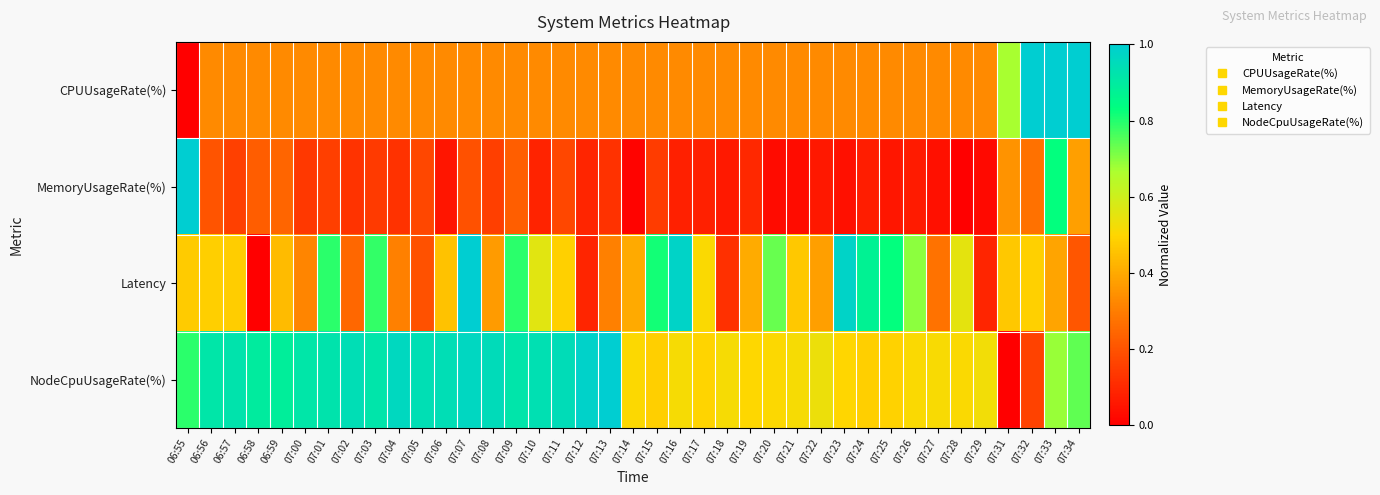

Reading right to left, transcribe all the data shown in this chart.

CPUUsageRate(%): 07:34=1.0	07:33=1.0	07:32=1.0	07:31=0.7	07:29=0.3	07:28=0.3	07:27=0.3	07:26=0.3	07:25=0.3	07:24=0.3	07:23=0.3	07:22=0.3	07:21=0.3	07:20=0.3	07:19=0.3	07:18=0.3	07:17=0.3	07:16=0.3	07:15=0.3	07:14=0.3	07:13=0.3	07:12=0.3	07:11=0.3	07:10=0.3	07:09=0.3	07:08=0.3	07:07=0.3	07:06=0.3	07:05=0.3	07:04=0.3	07:03=0.3	07:02=0.3	07:01=0.3	07:00=0.3	06:59=0.3	06:58=0.3	06:57=0.3	06:56=0.3	06:55=0.0
MemoryUsageRate(%): 07:34=0.4	07:33=0.8	07:32=0.3	07:31=0.3	07:29=0.0	07:28=0.0	07:27=0.0	07:26=0.1	07:25=0.1	07:24=0.1	07:23=0.0	07:22=0.1	07:21=0.0	07:20=0.0	07:19=0.1	07:18=0.1	07:17=0.1	07:16=0.1	07:15=0.1	07:14=0.0	07:13=0.1	07:12=0.1	07:11=0.2	07:10=0.1	07:09=0.2	07:08=0.2	07:07=0.2	07:06=0.1	07:05=0.2	07:04=0.1	07:03=0.1	07:02=0.1	07:01=0.2	07:00=0.1	06:59=0.2	06:58=0.2	06:57=0.2	06:56=0.2	06:55=1.0
Latency: 07:34=0.2	07:33=0.4	07:32=0.5	07:31=0.5	07:29=0.1	07:28=0.6	07:27=0.3	07:26=0.7	07:25=0.8	07:24=0.9	07:23=1.0	07:22=0.4	07:21=0.5	07:20=0.7	07:19=0.4	07:18=0.1	07:17=0.5	07:16=1.0	07:15=0.8	07:14=0.4	07:13=0.3	07:12=0.1	07:11=0.5	07:10=0.6	07:09=0.8	07:08=0.4	07:07=1.0	07:06=0.5	07:05=0.2	07:04=0.3	07:03=0.8	07:02=0.2	07:01=0.8	07:00=0.3	06:59=0.4	06:58=0.0	06:57=0.5	06:56=0.5	06:55=0.5
NodeCpuUsageRate(%): 07:34=0.7	07:33=0.7	07:32=0.2	07:31=0.0	07:29=0.5	07:28=0.5	07:27=0.5	07:26=0.5	07:25=0.5	07:24=0.5	07:23=0.5	07:22=0.5	07:21=0.5	07:20=0.5	07:19=0.5	07:18=0.5	07:17=0.5	07:16=0.5	07:15=0.5	07:14=0.5	07:13=1.0	07:12=1.0	07:11=0.9	07:10=0.9	07:09=0.9	07:08=1.0	07:07=1.0	07:06=0.9	07:05=0.9	07:04=1.0	07:03=0.9	07:02=0.9	07:01=0.9	07:00=0.9	06:59=0.9	06:58=0.9	06:57=0.9	06:56=0.9	06:55=0.8